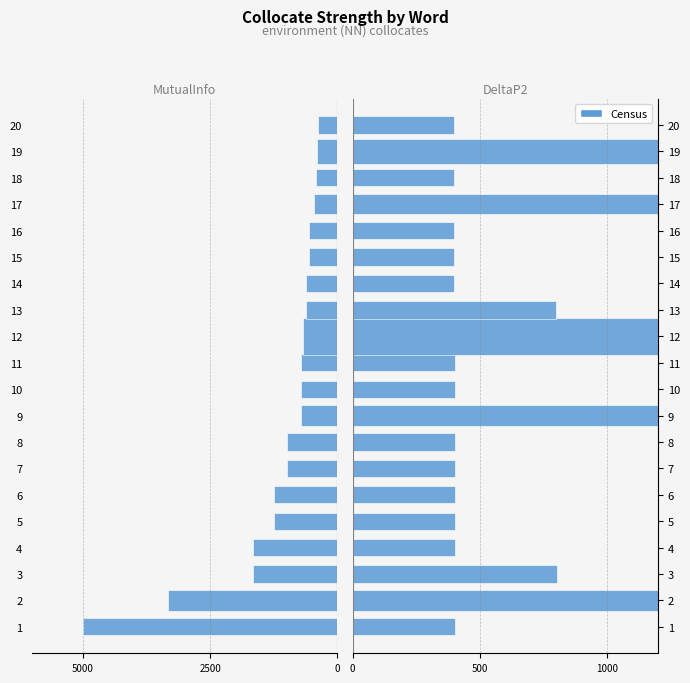

Does the chart contain any negative values?

No